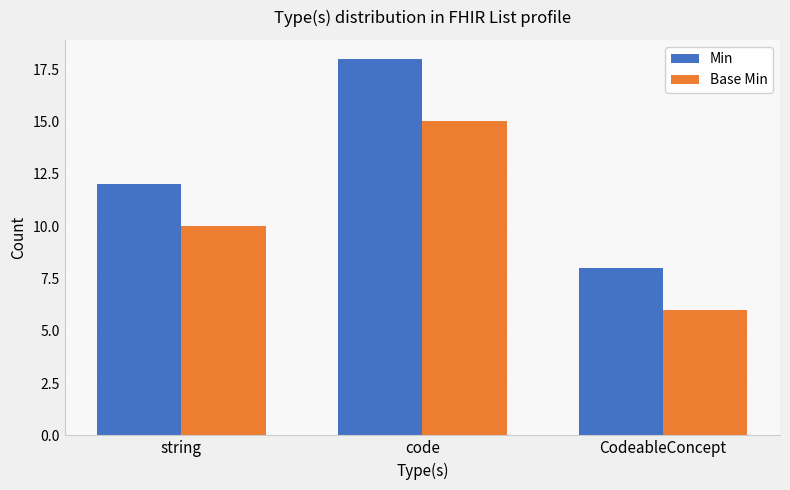

The Base Min series shows 13 at string. True or false?

False